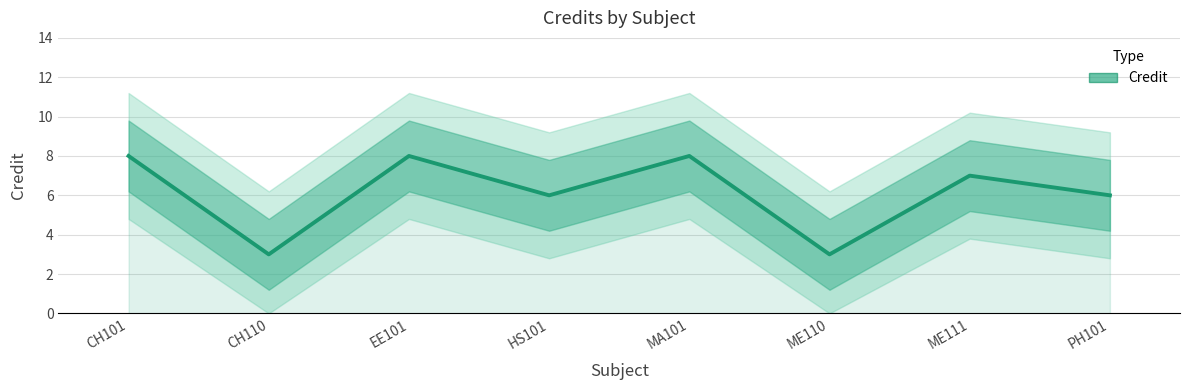

True or false: there are more than 0 points higher than both neighbors.

True